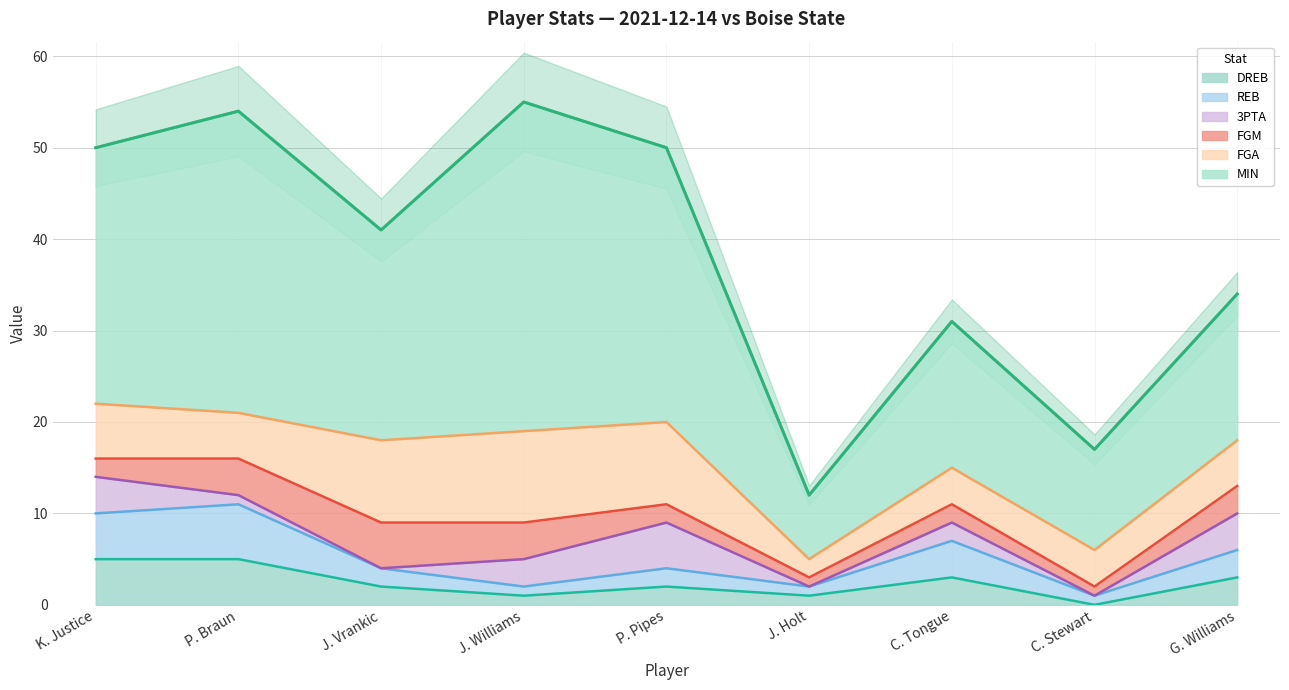

How many lines are shown in the chart?

6